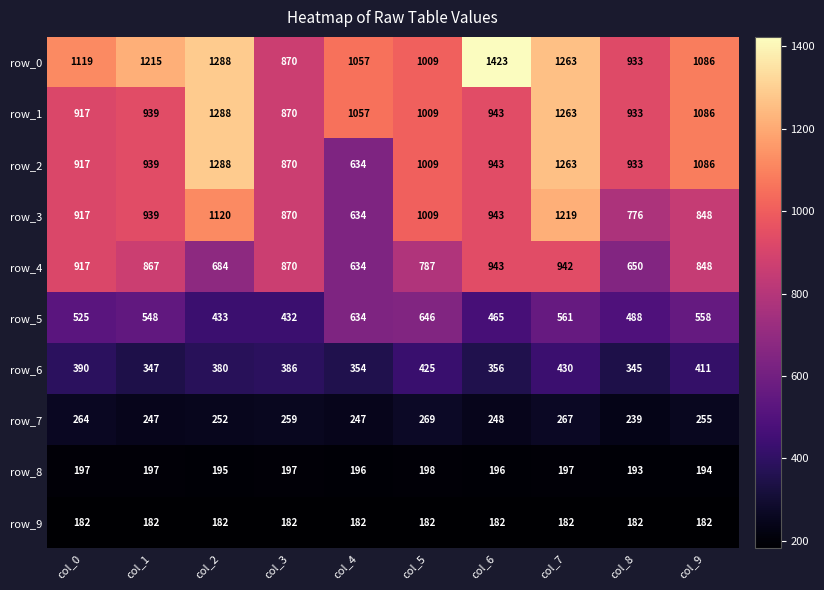

What is the highest value of the row_5 series?

646